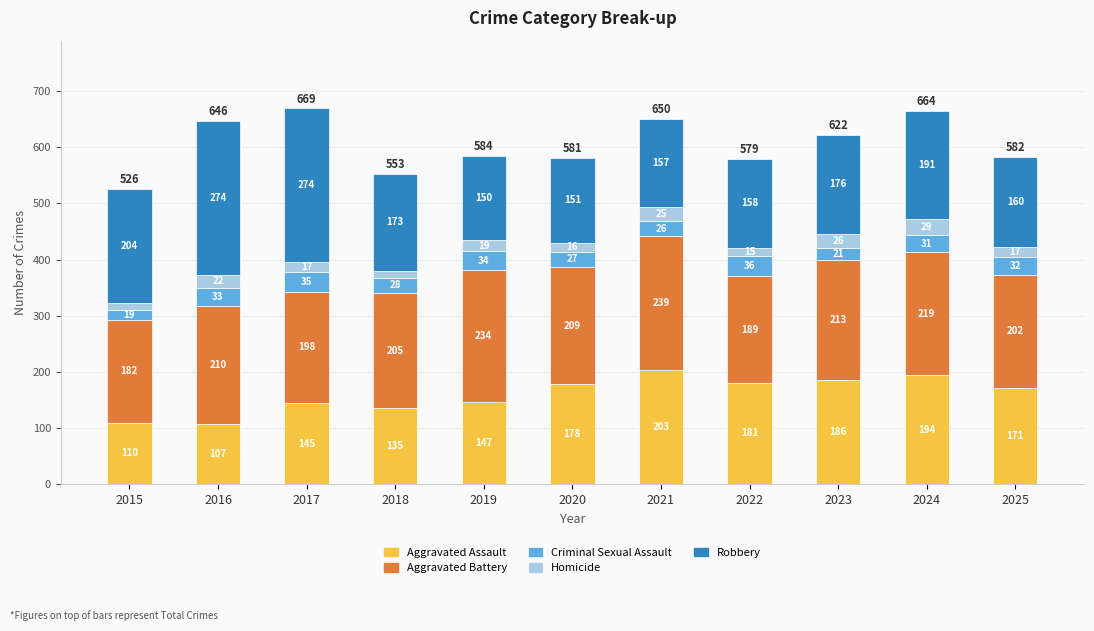

Where does the Aggravated Assault series first go above 171?

2020